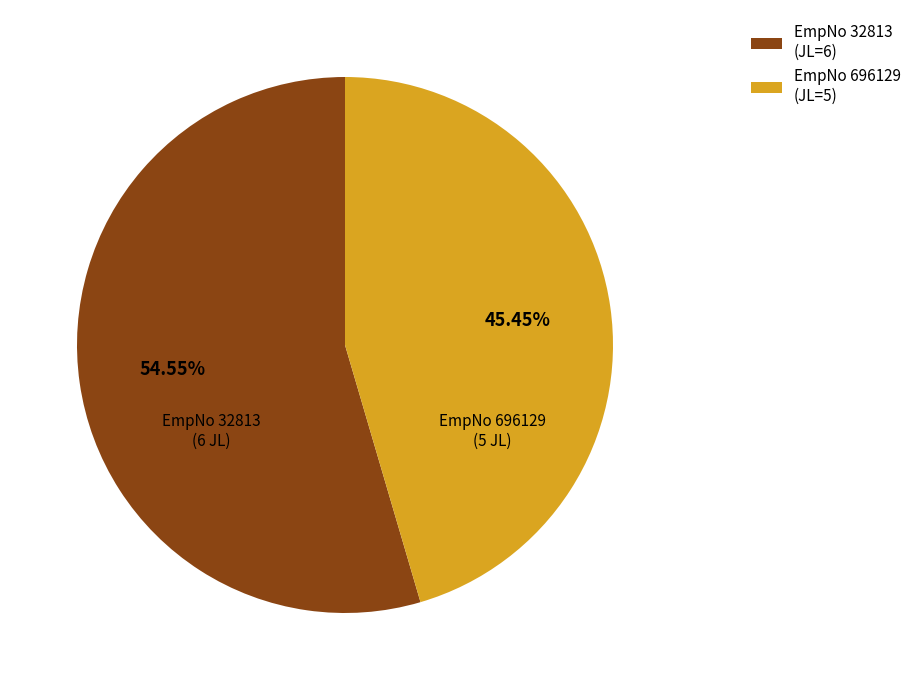

Rank the categories by value from highest to lowest.

EmpNo 32813 (JL=6), EmpNo 696129 (JL=5)